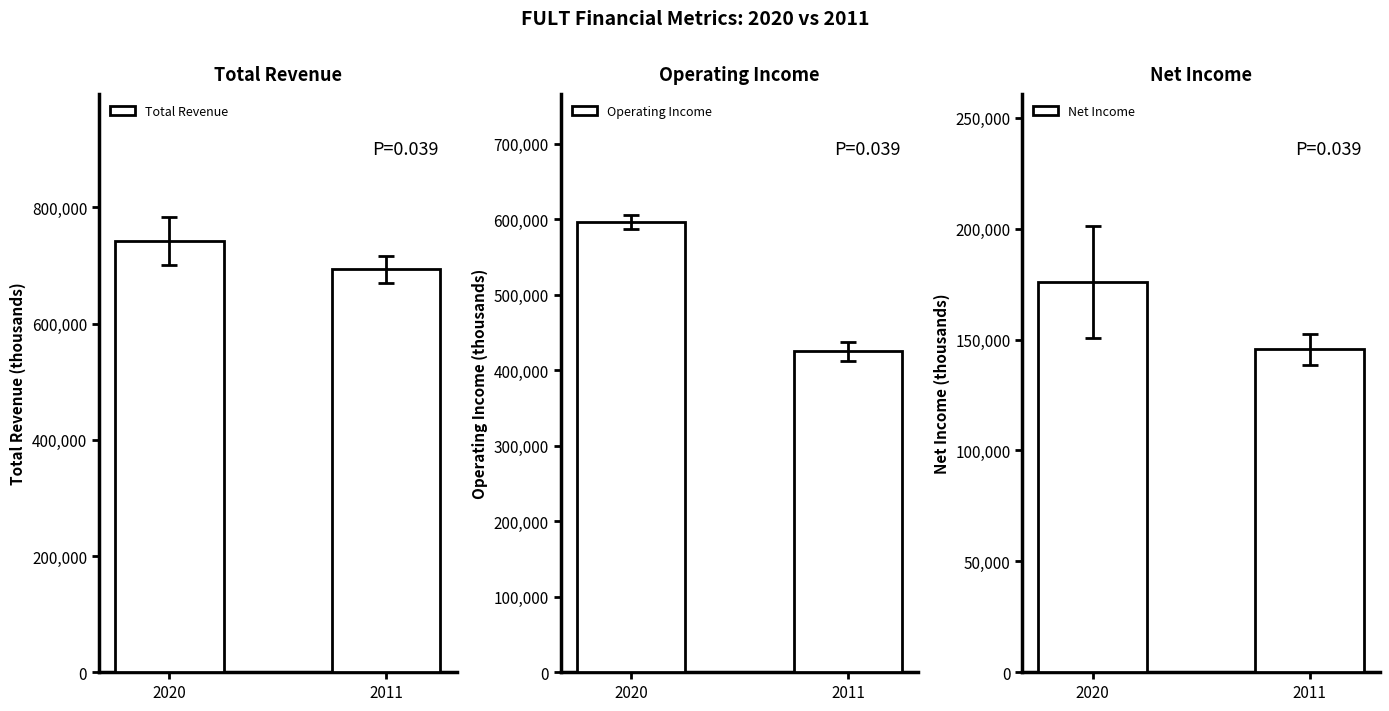

How many categories are shown in the chart?

2